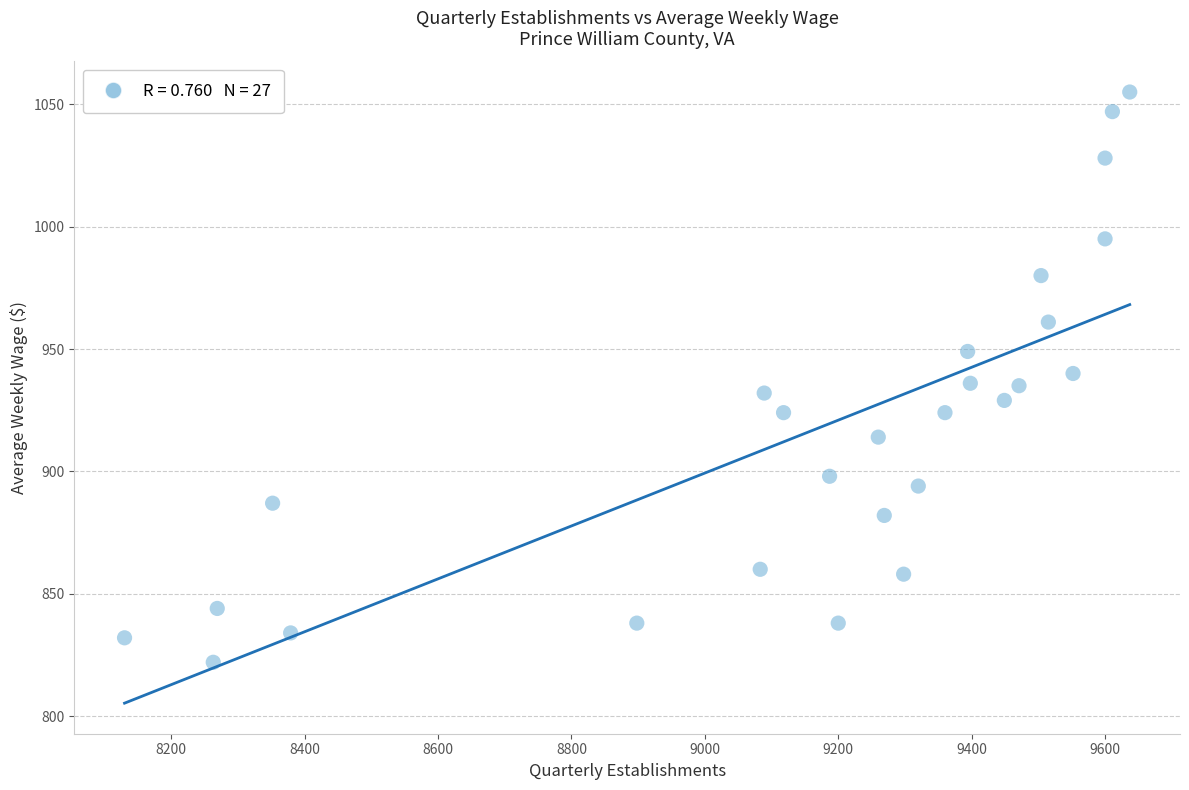

What is the range of X values (max minus min)?

1507